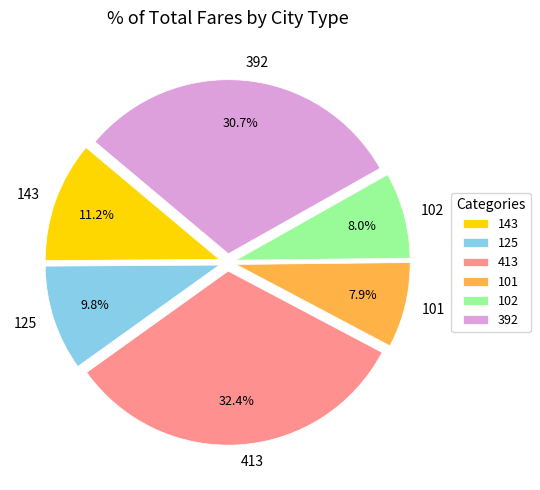

Is there any slice that represents more than half of the pie?

No